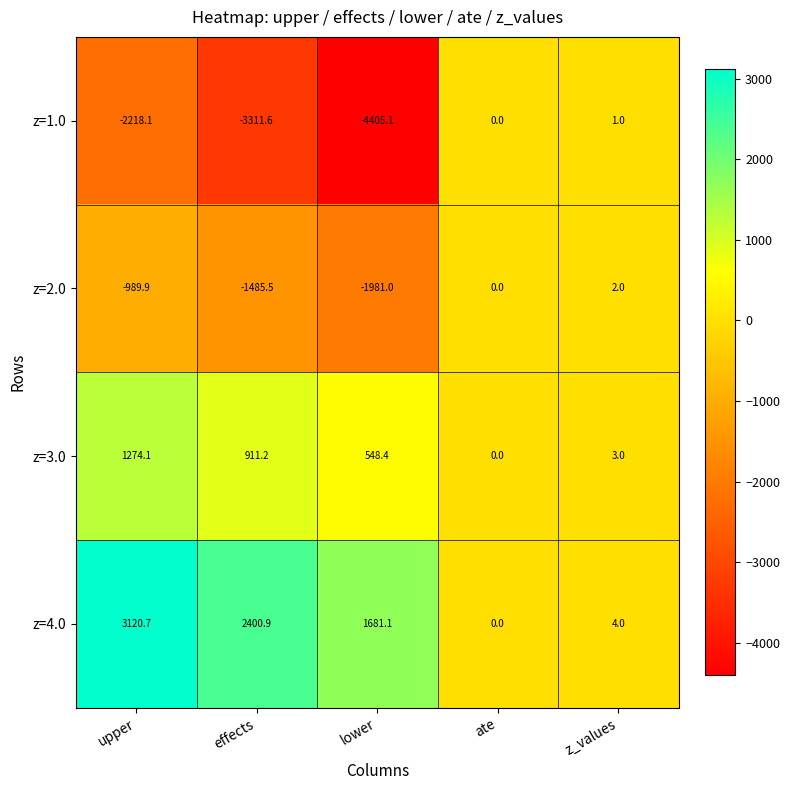

Reading left to right, list all the values displayed in this chart.

z=1.0: upper=-2218.1	effects=-3311.6	lower=-4405.1	ate=0.0	z_values=1.0
z=2.0: upper=-989.9	effects=-1485.5	lower=-1981.0	ate=0.0	z_values=2.0
z=3.0: upper=1274.1	effects=911.2	lower=548.4	ate=0.0	z_values=3.0
z=4.0: upper=3120.7	effects=2400.9	lower=1681.1	ate=0.0	z_values=4.0